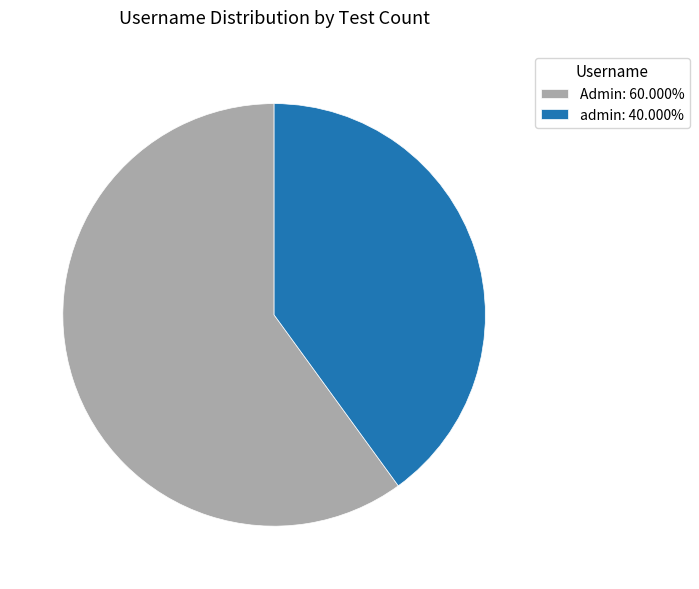

What is the majority slice?

Admin